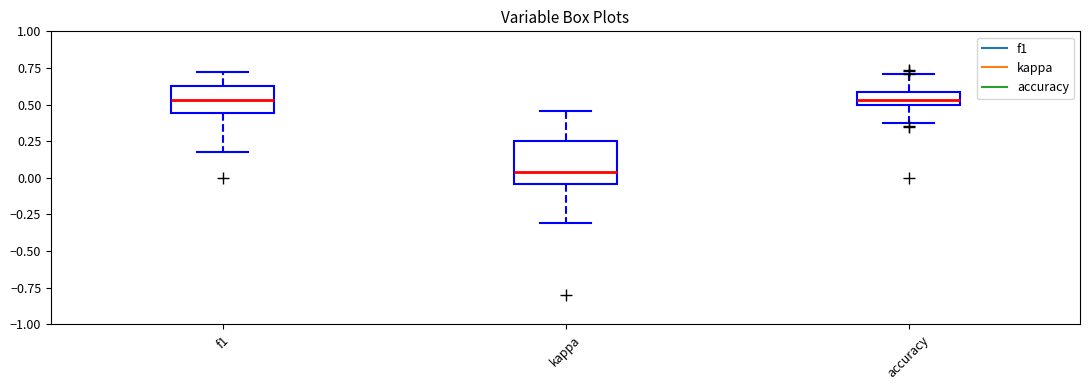

Where is the lower edge of the box for f1 on the y-axis? The values are not printed on the chart, so give them approximately, as read against the axis.

0.45